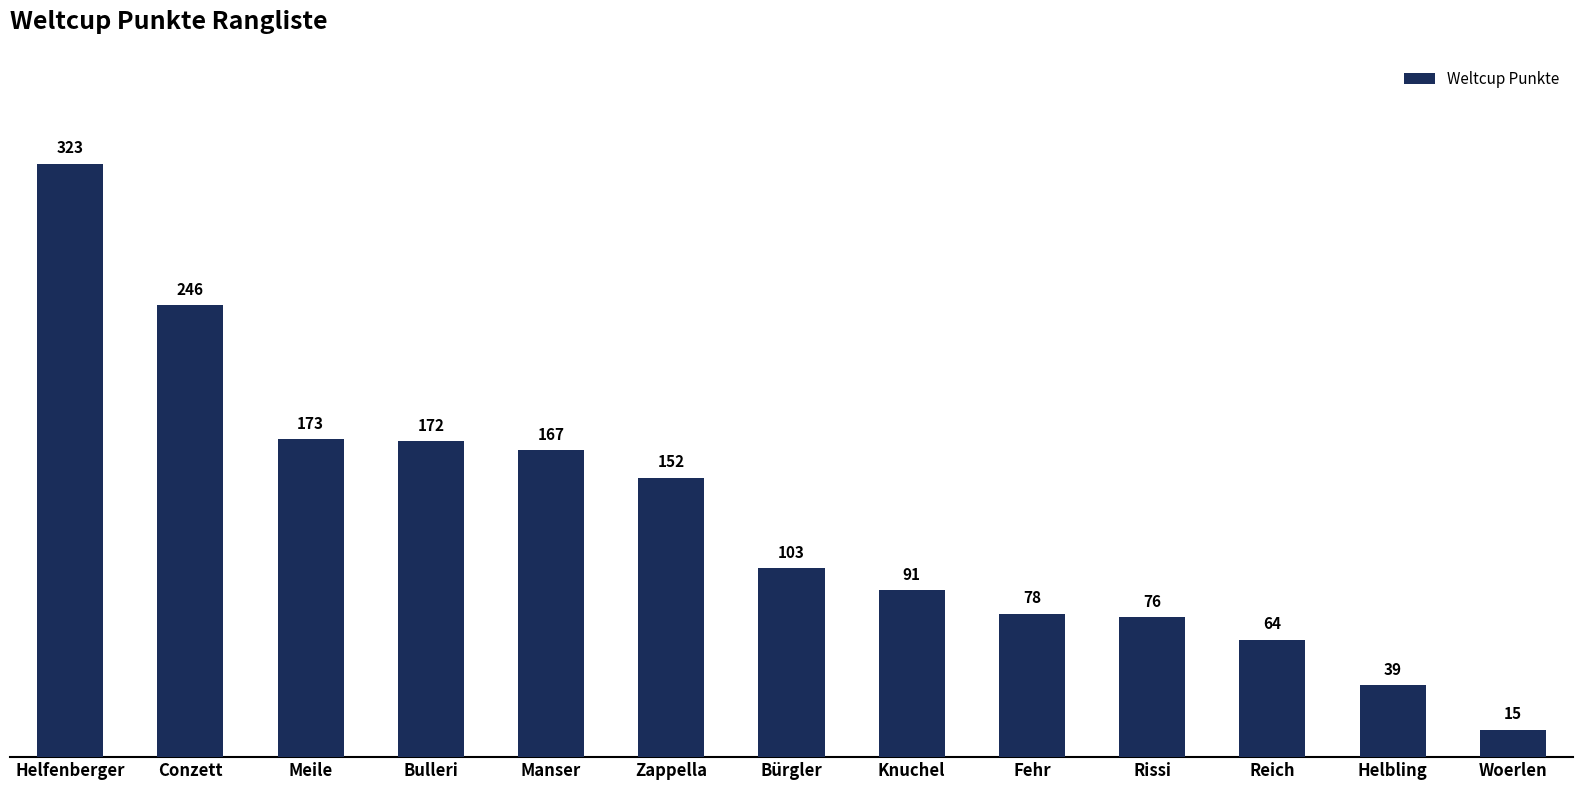

What position from the right is Meile?

11